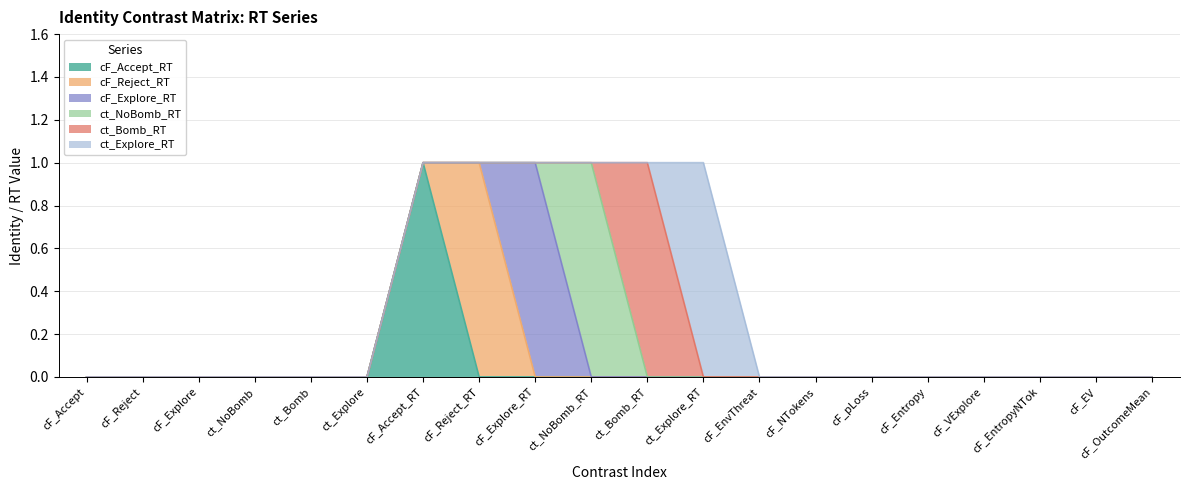

True or false: ct_Explore_RT and ct_NoBomb_RT intersect in this chart.

False